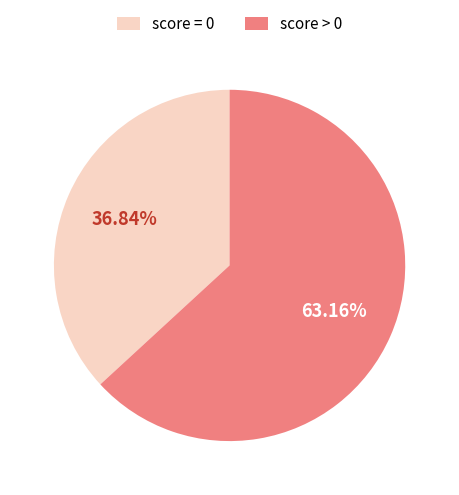

Which category accounts for the majority?

score > 0